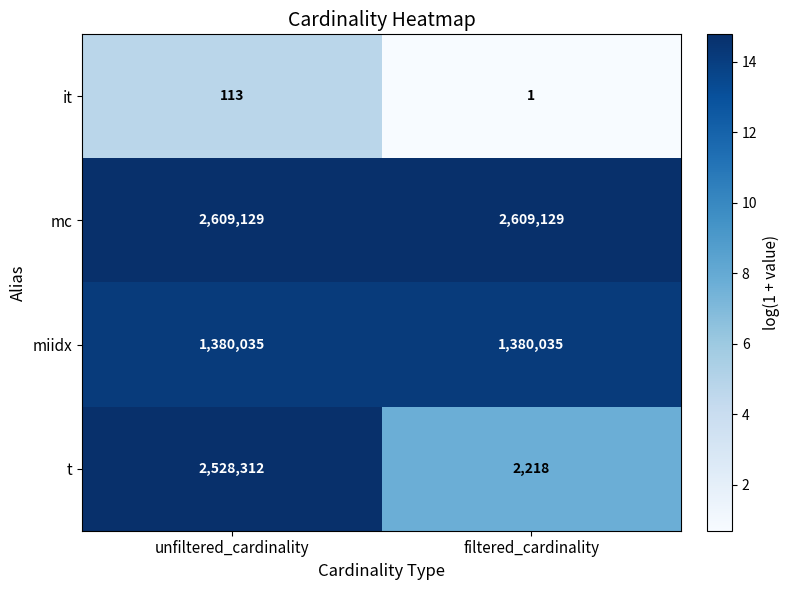

Reading left to right, what are all the values shown in this chart?

it: unfiltered_cardinality=113	filtered_cardinality=1
mc: unfiltered_cardinality=2609129	filtered_cardinality=2609129
miidx: unfiltered_cardinality=1380035	filtered_cardinality=1380035
t: unfiltered_cardinality=2528312	filtered_cardinality=2218